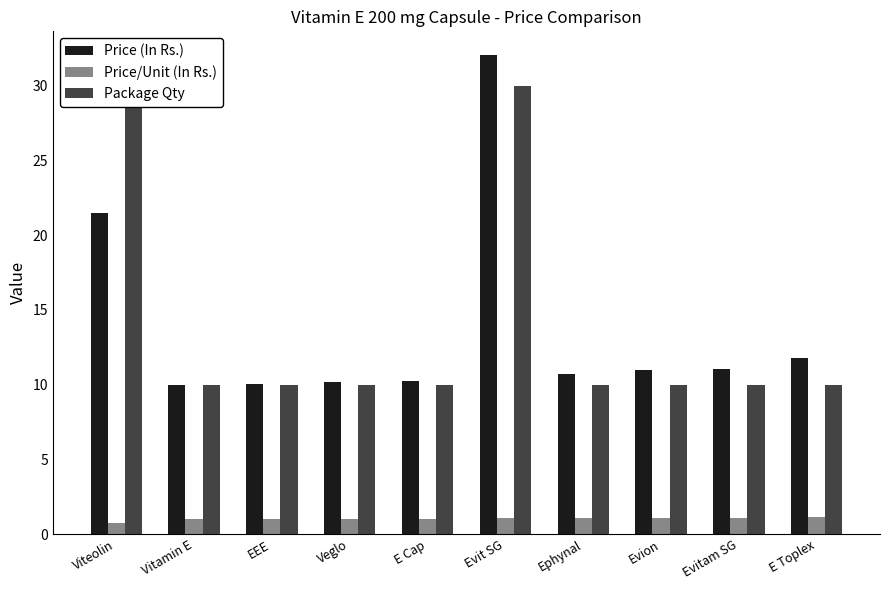

Is the value of Price (In Rs.) at Evion greater than the value of Price/Unit (In Rs.) at EEE?

Yes